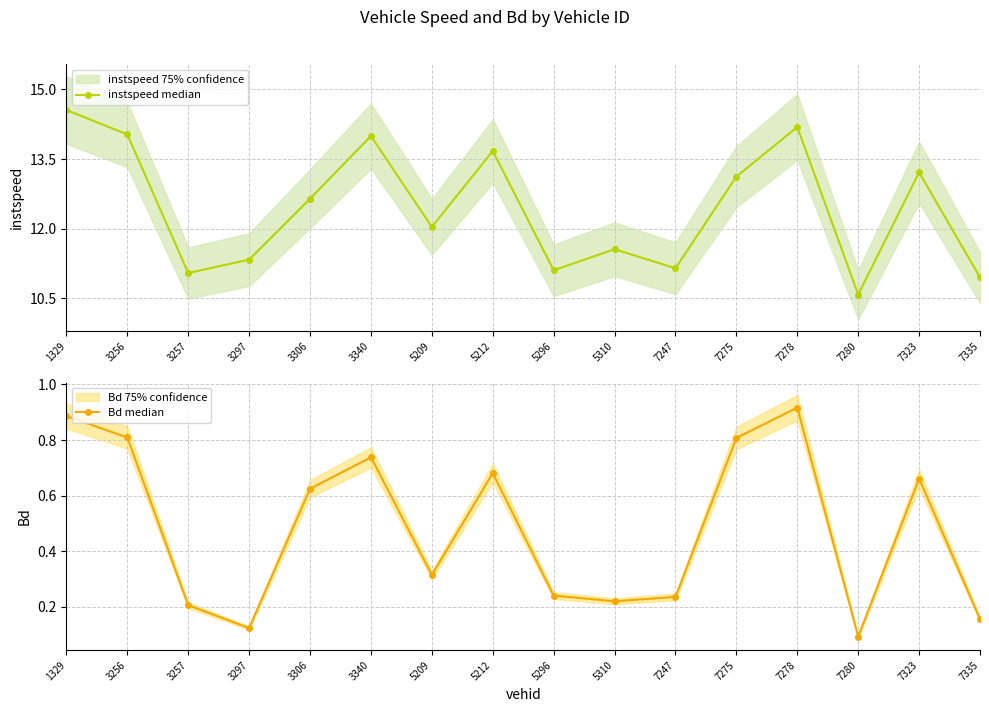

What is the value of the instspeed median point at the 5th from the left?

12.6